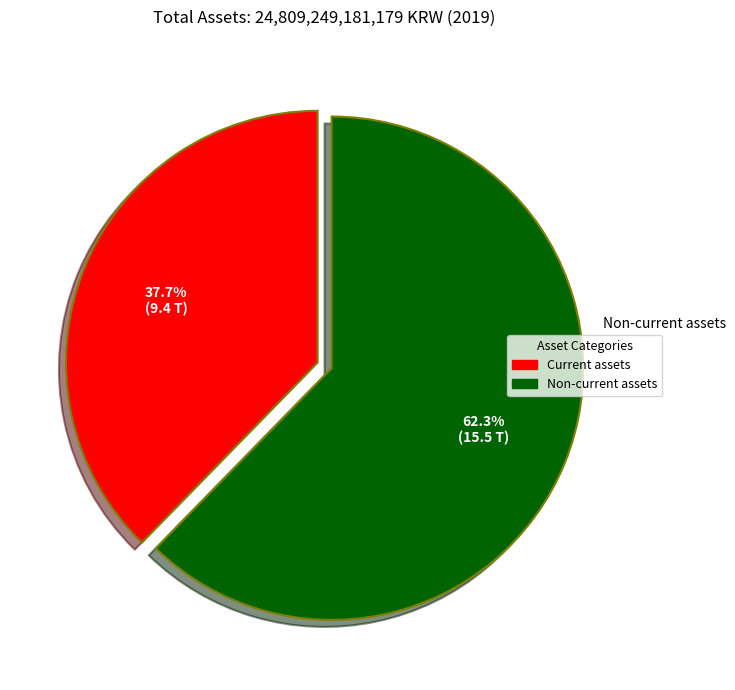

Is there any slice that represents more than half of the pie?

Yes